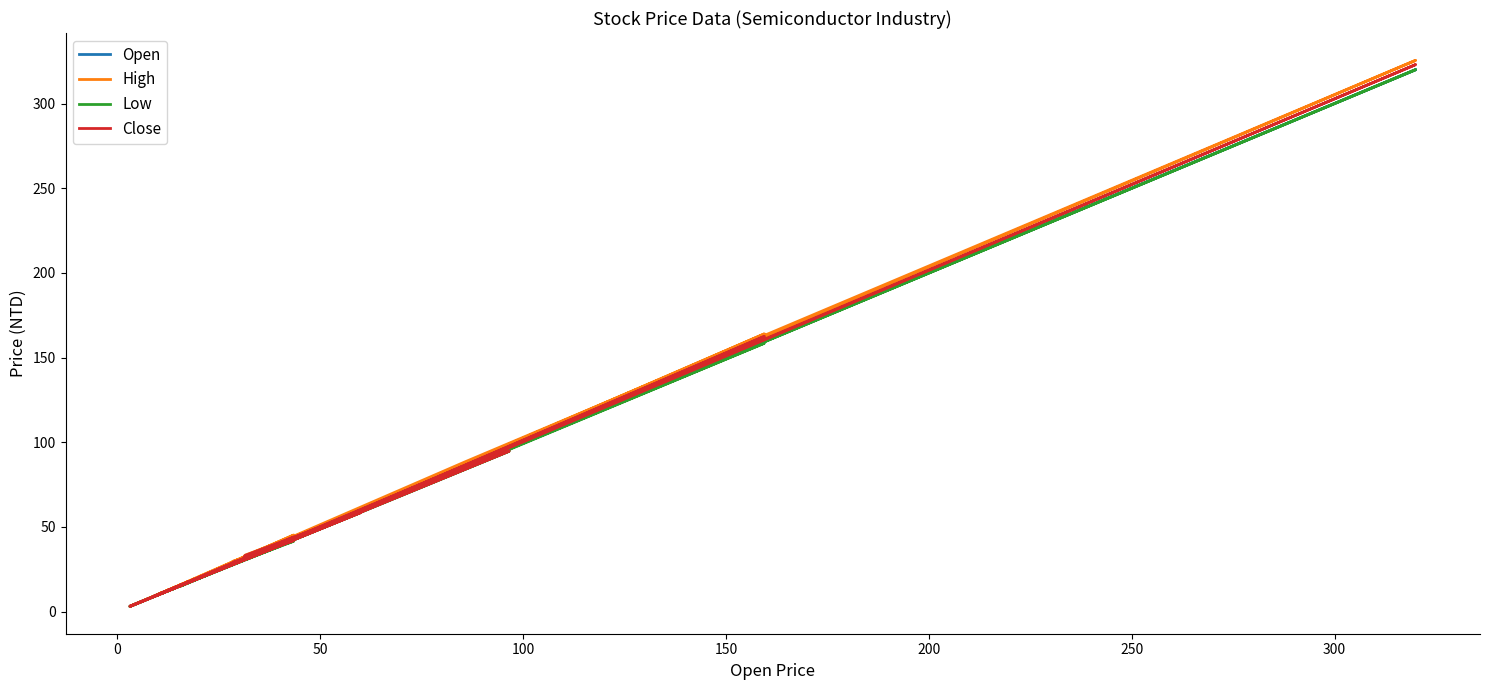

How many categories are shown in the chart?

38